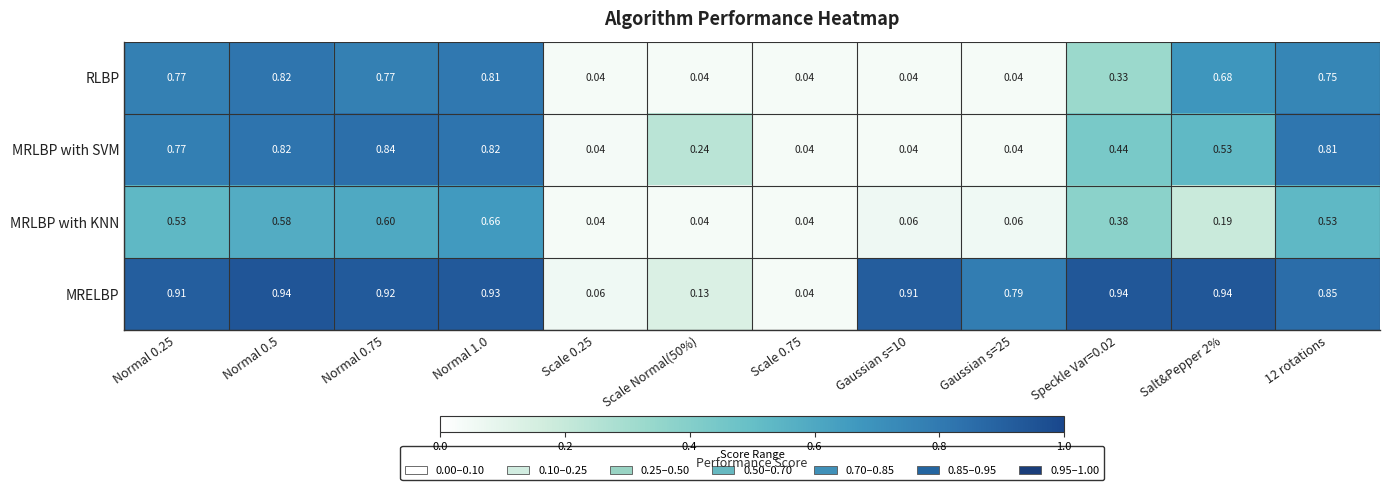

At Salt&Pepper 2%, list the series in order from largest to smallest.

MRELBP, RLBP, MRLBP with SVM, MRLBP with KNN